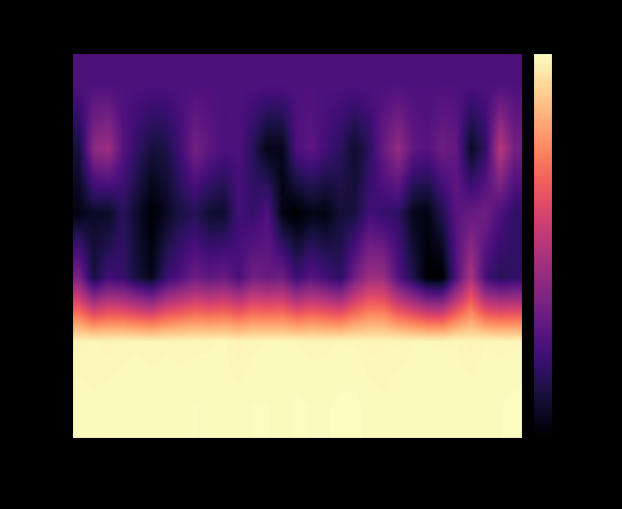

How many data points does each series have?

31